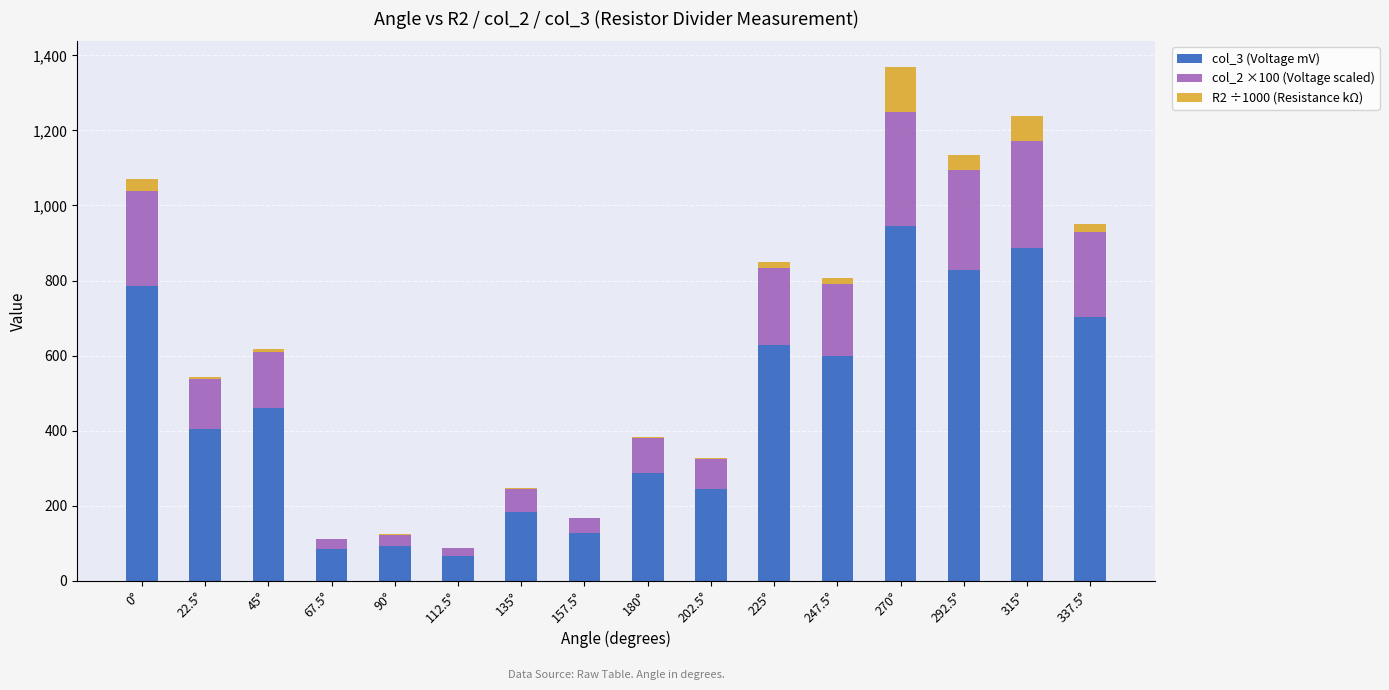

What are all the series names shown in the legend?

col_3 (Voltage mV), col_2 ×100 (Voltage scaled), R2 ÷1000 (Resistance kΩ)